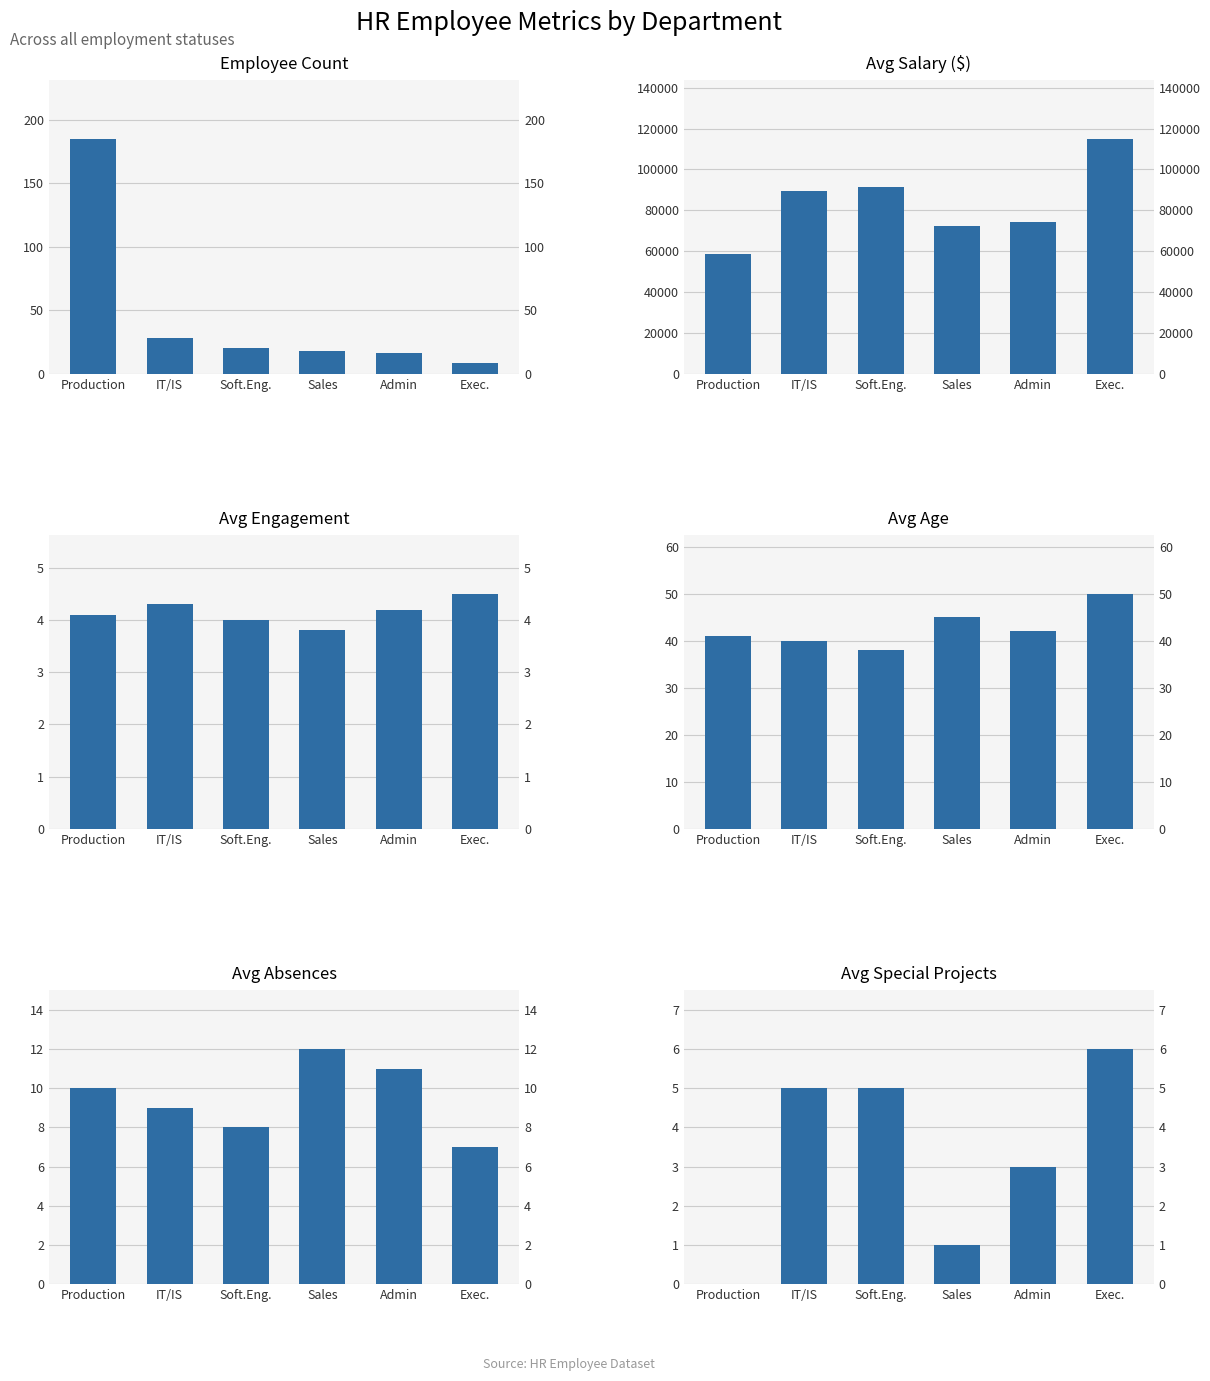

Reading right to left, list all the values displayed in this chart.

Employee Count: 8.0	16.0	18.0	20.0	28.0	185.0
Avg Salary ($): 115000.0	74120.0	72340.0	91450.0	89210.0	58432.0
Avg Engagement: 4.5	4.2	3.8	4.0	4.3	4.1
Avg Age: 50.0	42.0	45.0	38.0	40.0	41.0
Avg Absences: 7.0	11.0	12.0	8.0	9.0	10.0
Avg Special Projects: 6.0	3.0	1.0	5.0	5.0	0.0